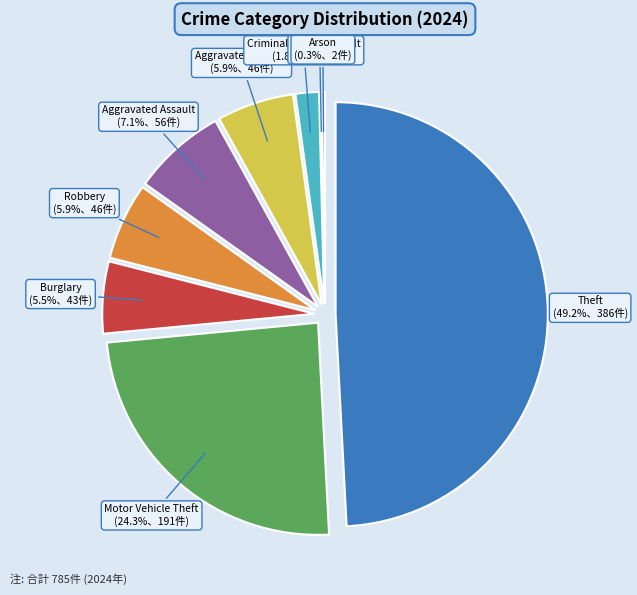

How much of the chart is everything except Criminal Sexual Assault?

98.2%